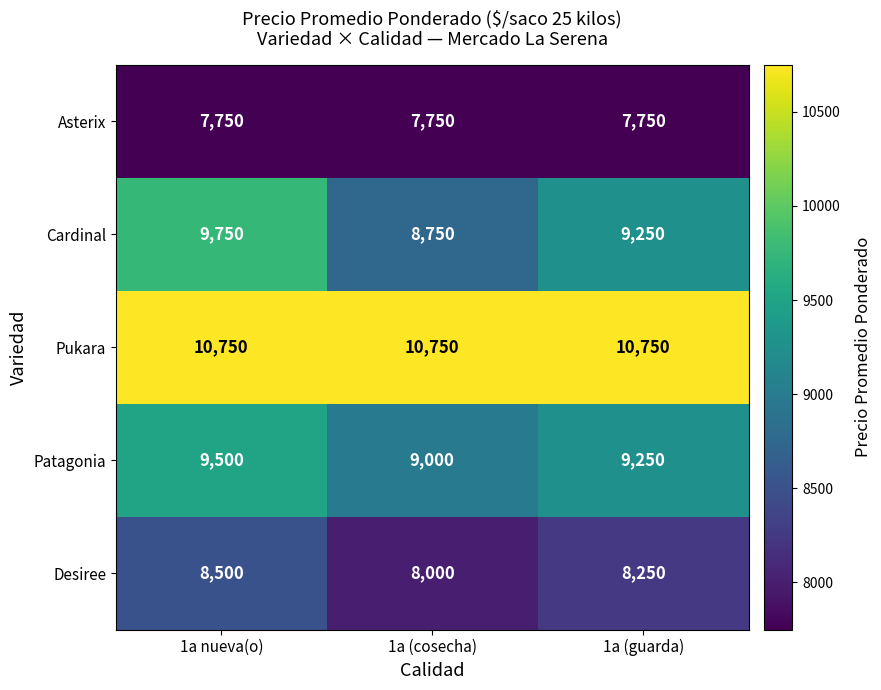

The value of Pukara at 1a (guarda) is 10750. True or false?

True